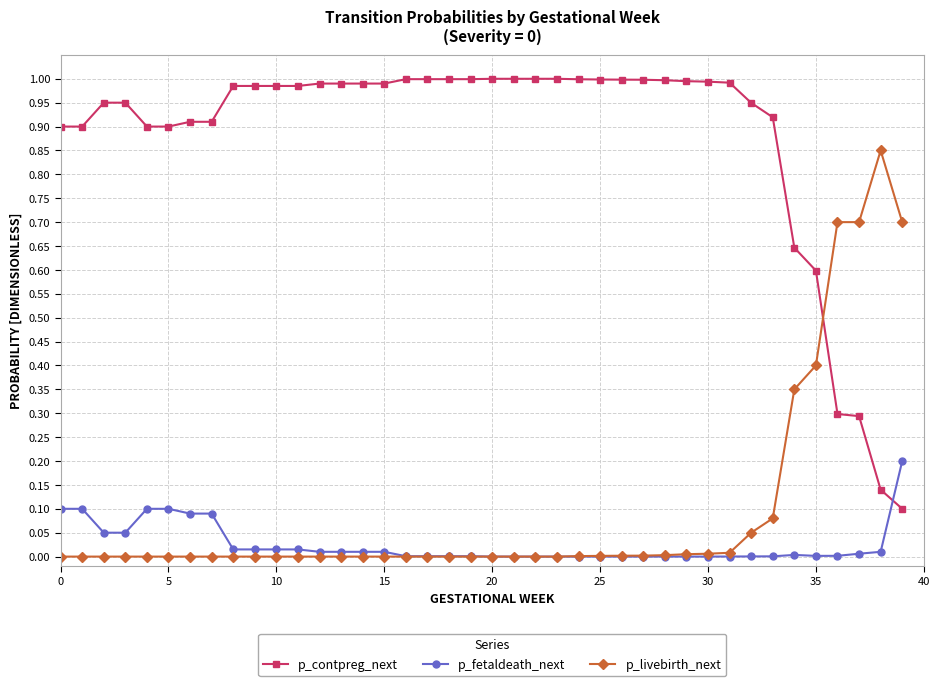

Which series has the largest total across all categories?

p_contpreg_next